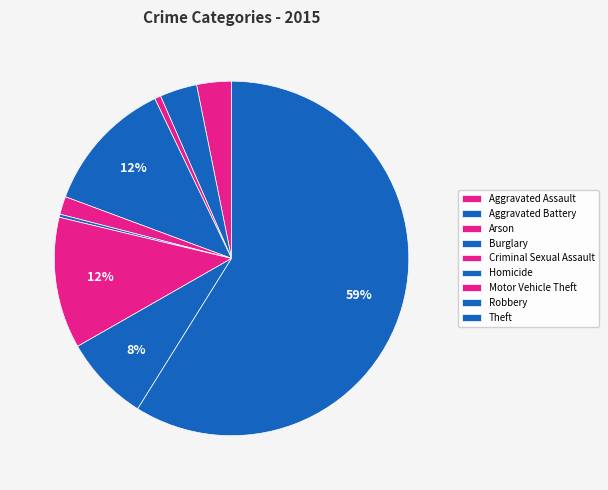

Which slice is the largest?

Theft